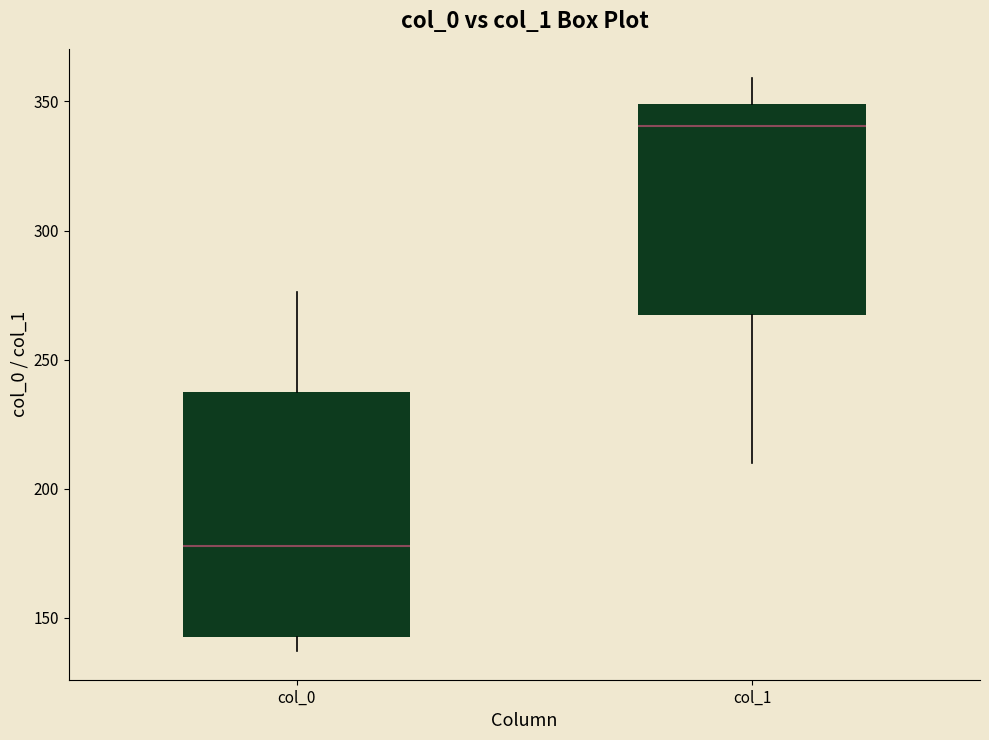

Comparing the boxes themselves (not the whiskers), which one is the tallest?

col_0